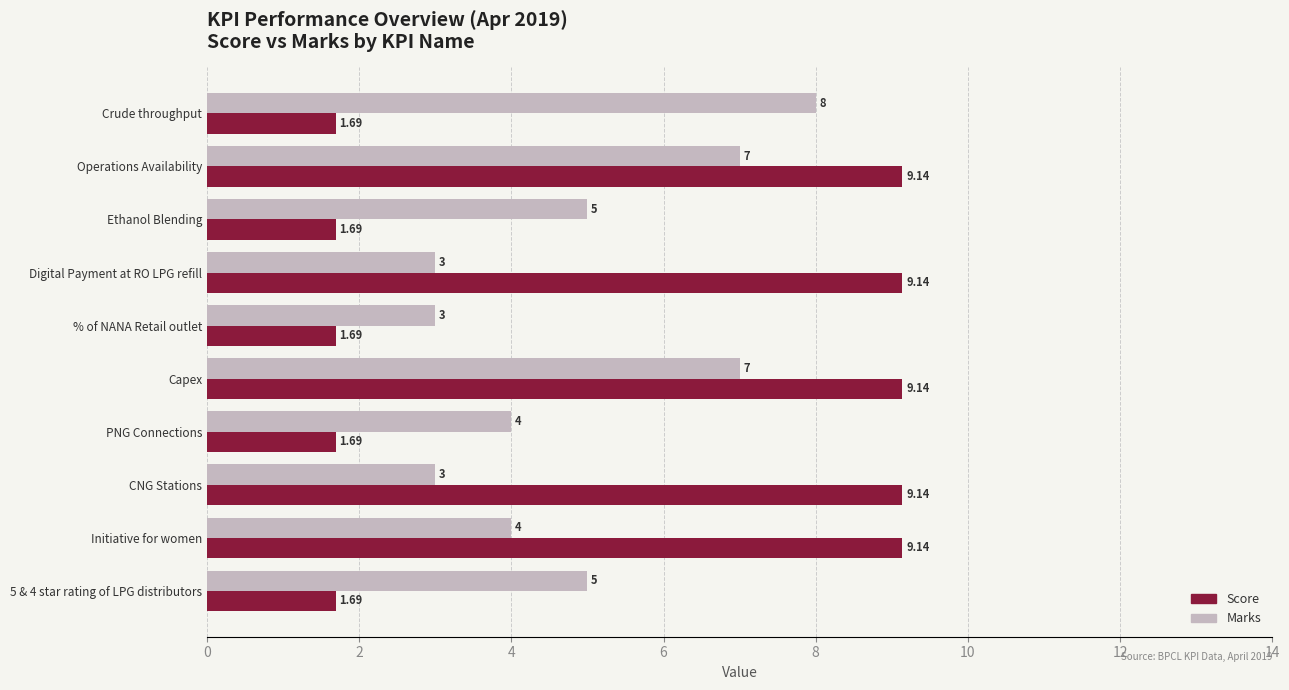

At how many categories does at least one series exceed 2?

10